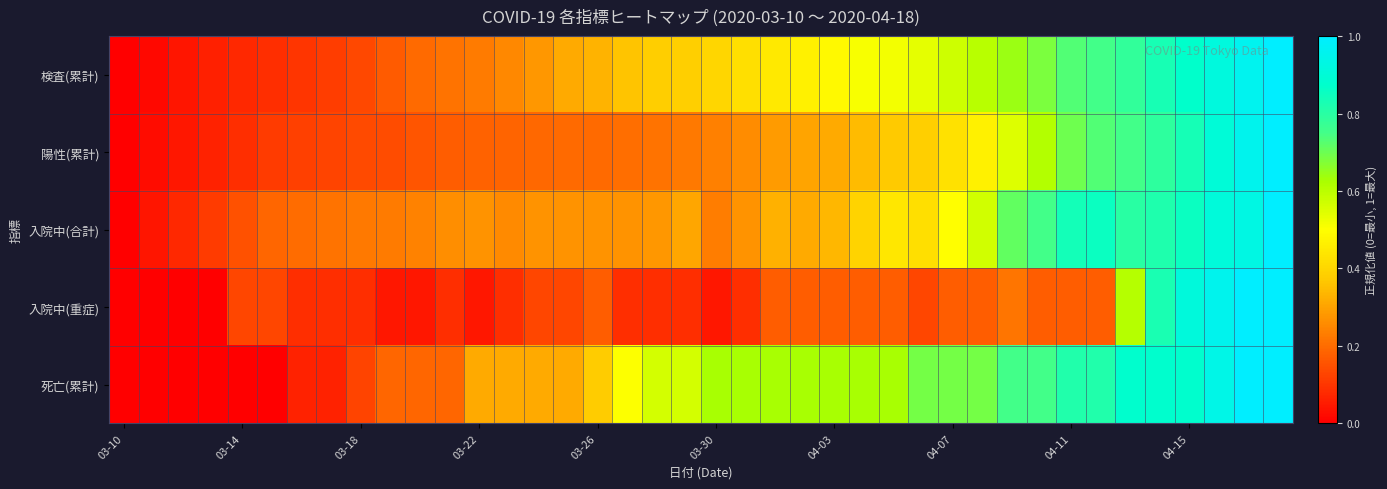

At which category is the sum across all series the highest?

39